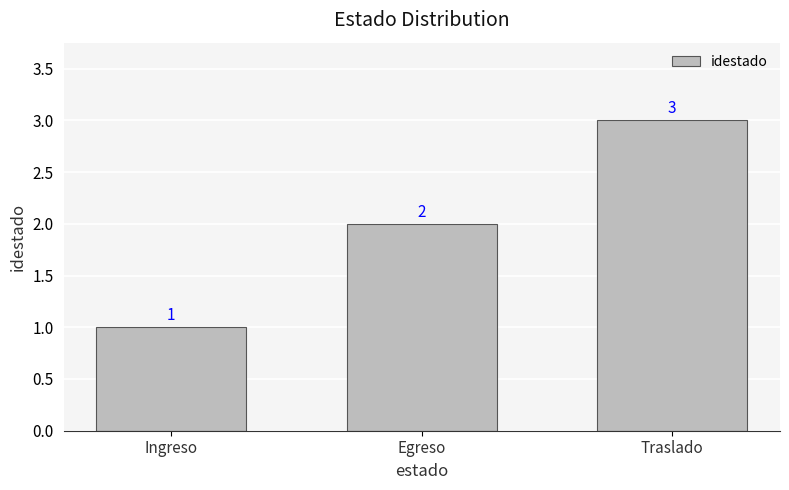

What position from the right is Egreso?

2